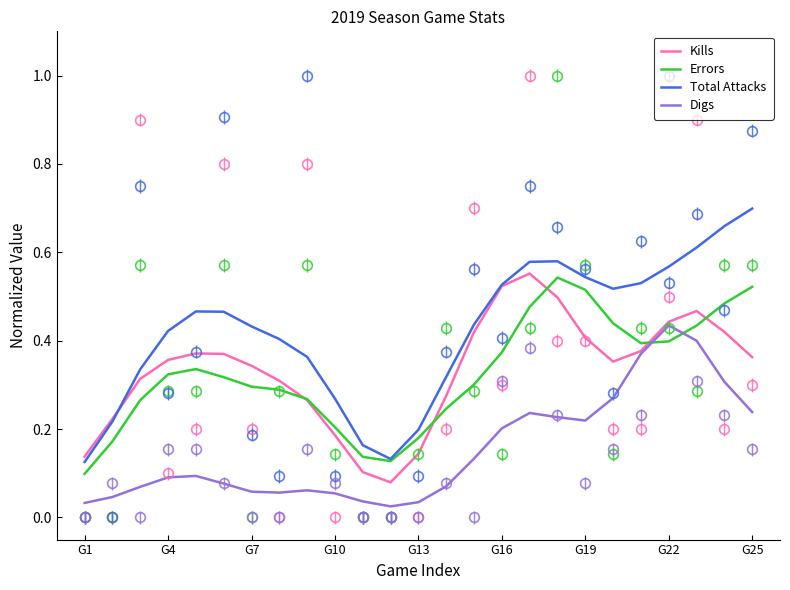

Where do Digs and Errors first cross each other?

20 and 21